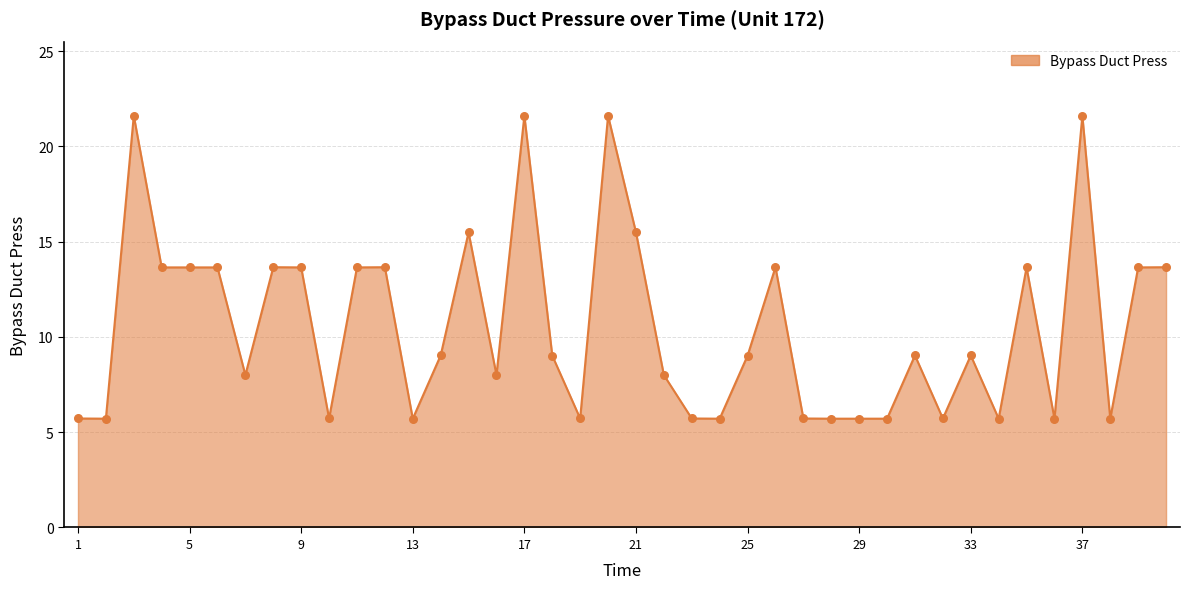

What is the difference between the maximum and minimum values?

15.9